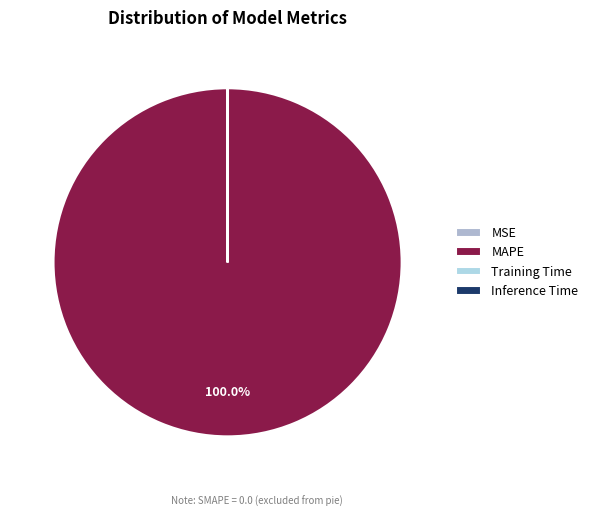

Between MSE and Inference Time, which is larger?

MSE